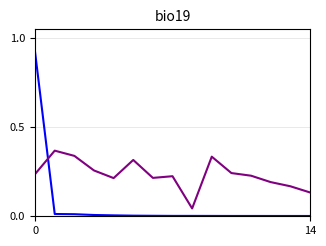

Count the number of data series in this chart.

3